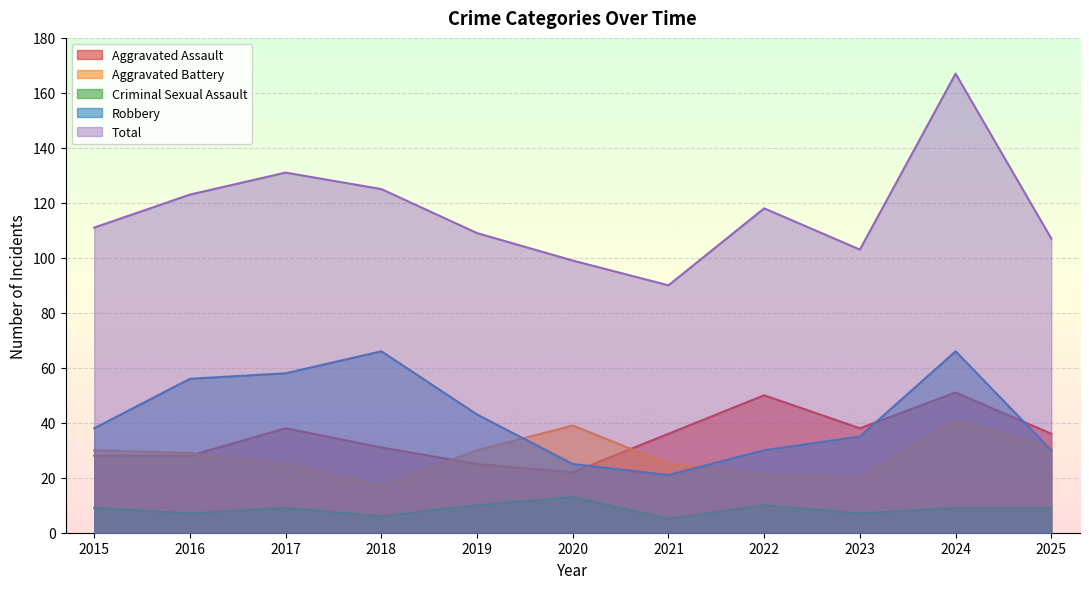

What is the total value across all series at 2016?

243